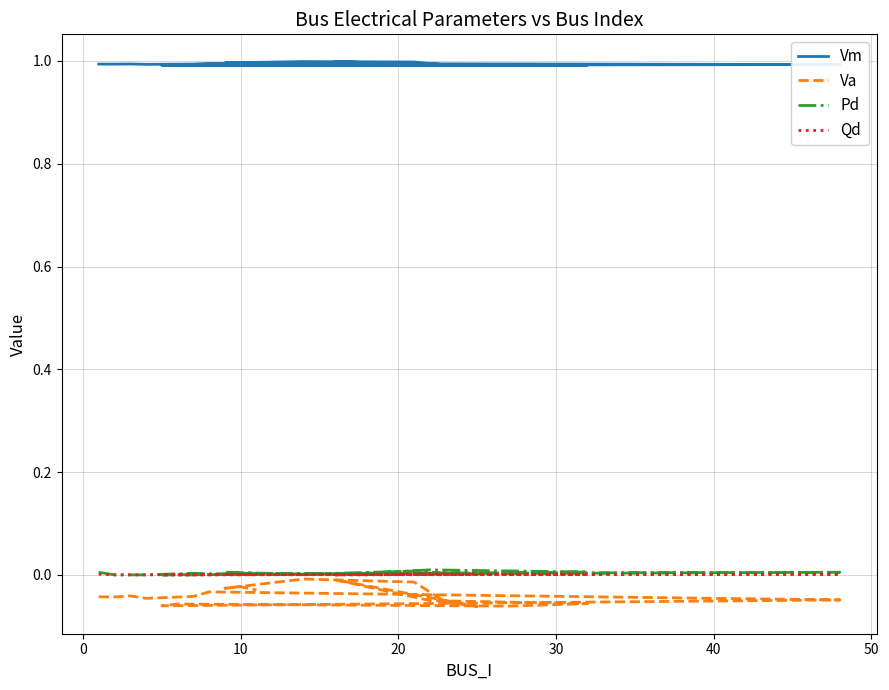

True or false: Pd has more than 1 points higher than both neighbors.

True